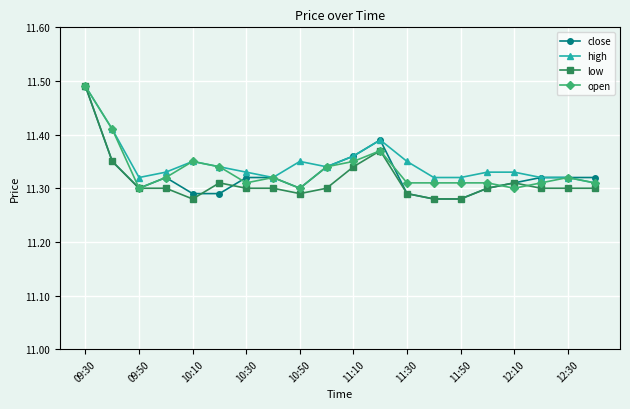

How many open values are between 11 and 12?

20